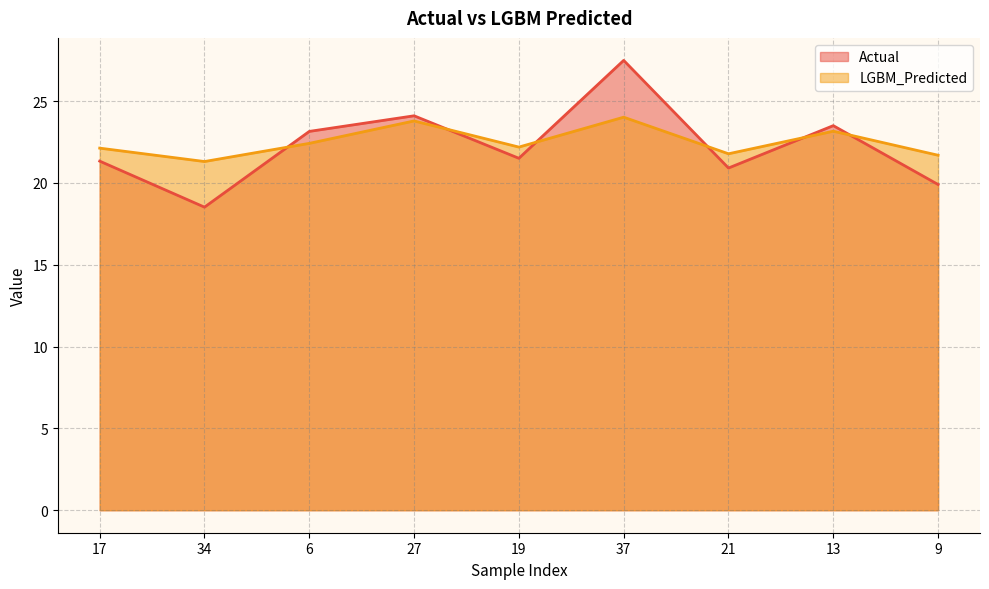

What position from the right is 17?

9